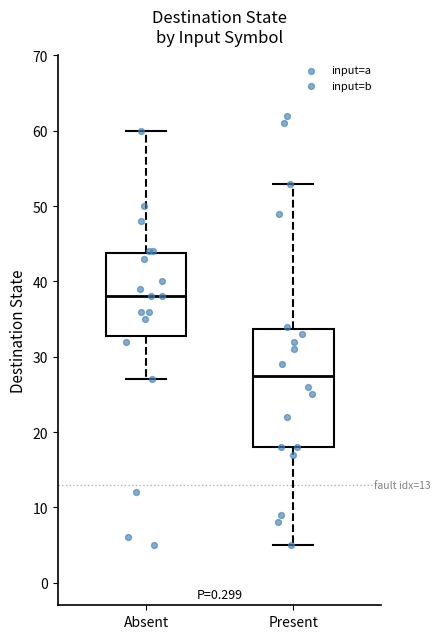

Reading left to right, read every box against the y-axis: the position of its median line, the range the box covers, and the ends of its whiskers. The values are not printed on the chart, so give them approximately, as read against the axis.

Absent: median 38, box 33 to 44, whiskers 27 to 60
Present: median 28, box 18 to 34, whiskers 5 to 53